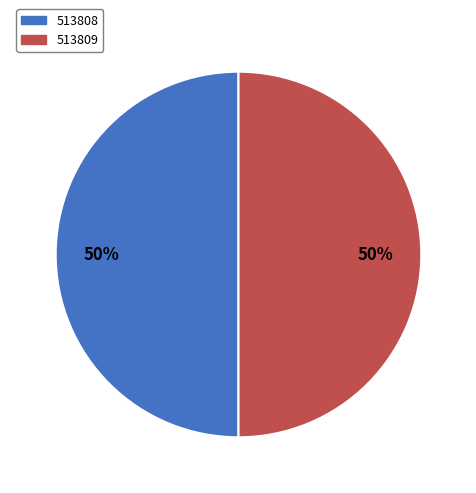

Approximately how many times larger is the value at 513809 compared to 513808?

1.0